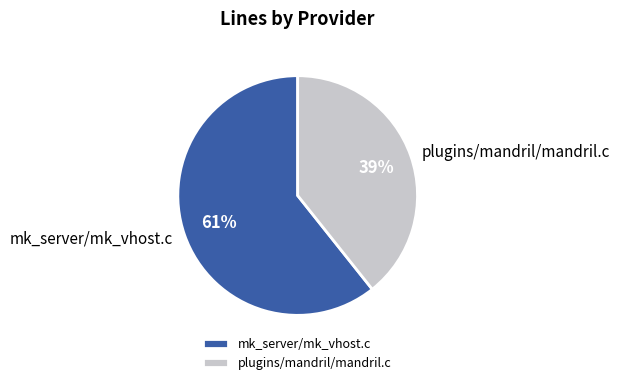

Which has a higher value, mk_server/mk_vhost.c or plugins/mandril/mandril.c?

mk_server/mk_vhost.c